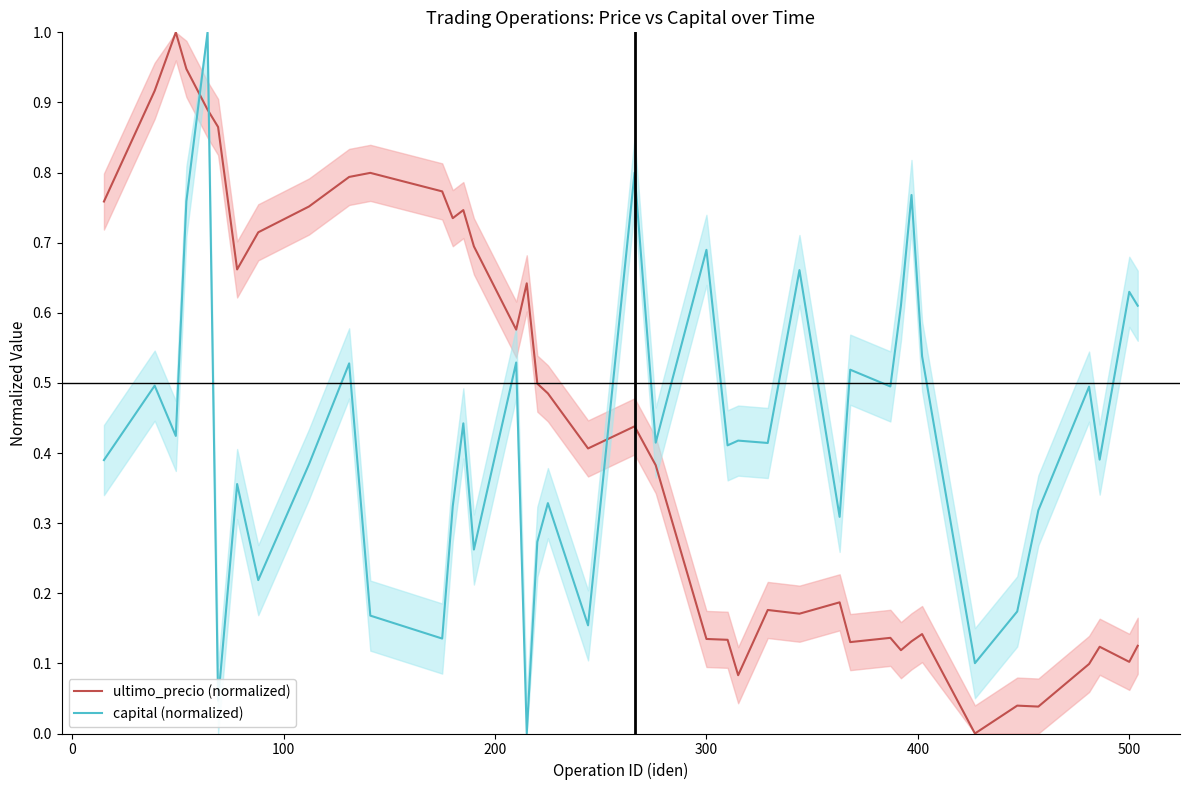

What is the maximum value for capital (normalized)?

1.0